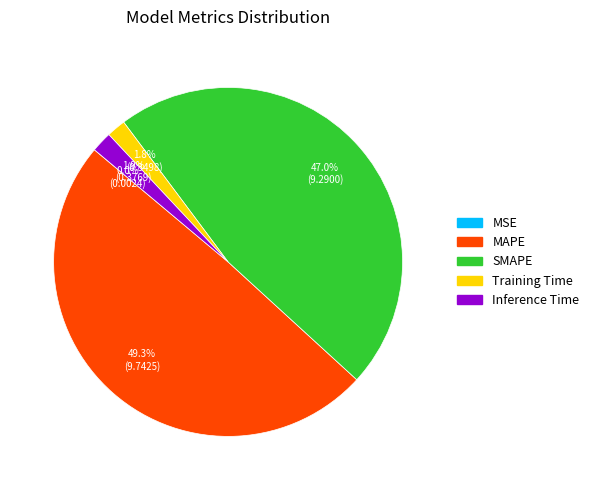

Which slice is the largest?

MAPE